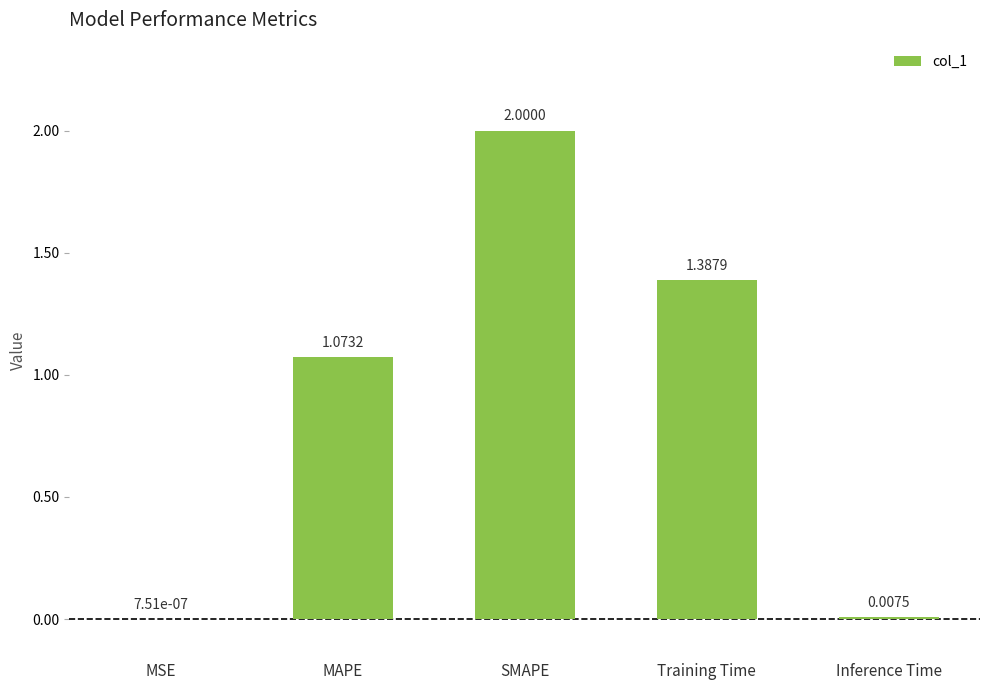

Where is the data nearest to the value 1?

MAPE